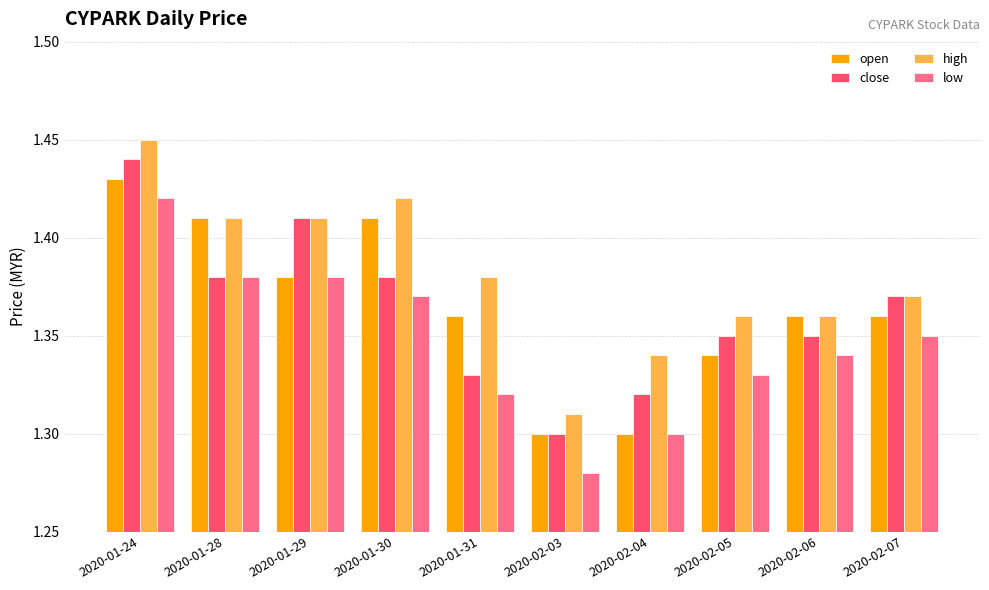

How many categories are shown in the chart?

10